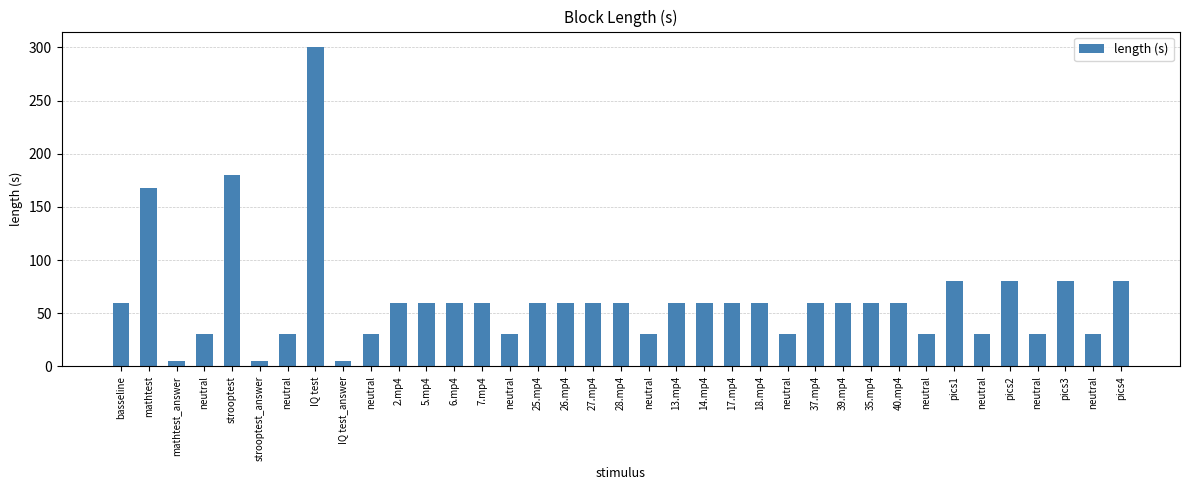

At which category does the chart reach its peak across all series?

IQ test